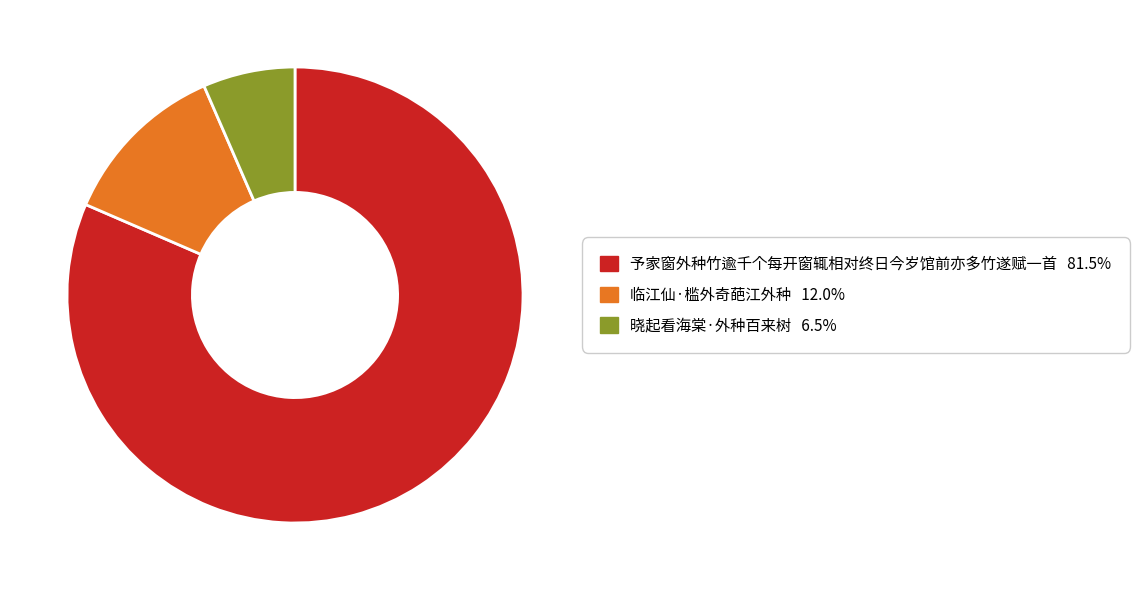

How many slices are in this pie chart?

3